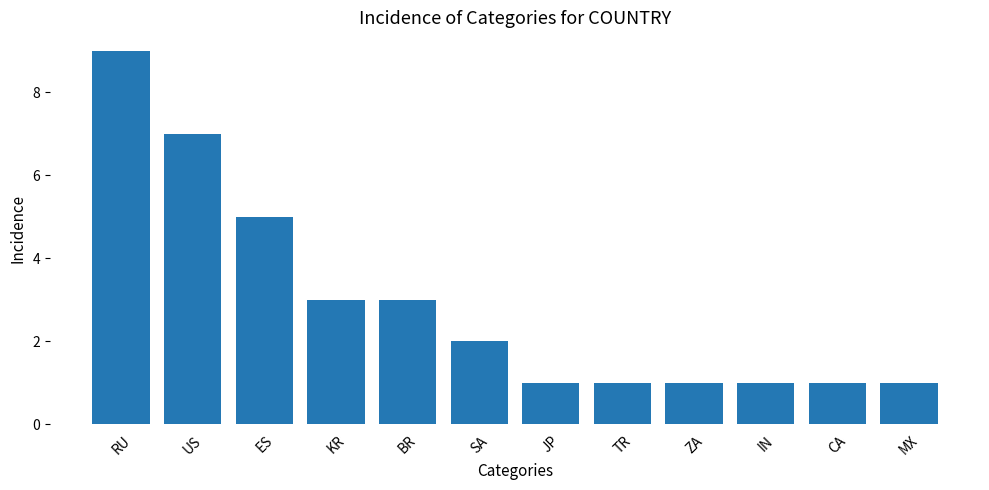

What is the value of the 7th bar from the left?

1